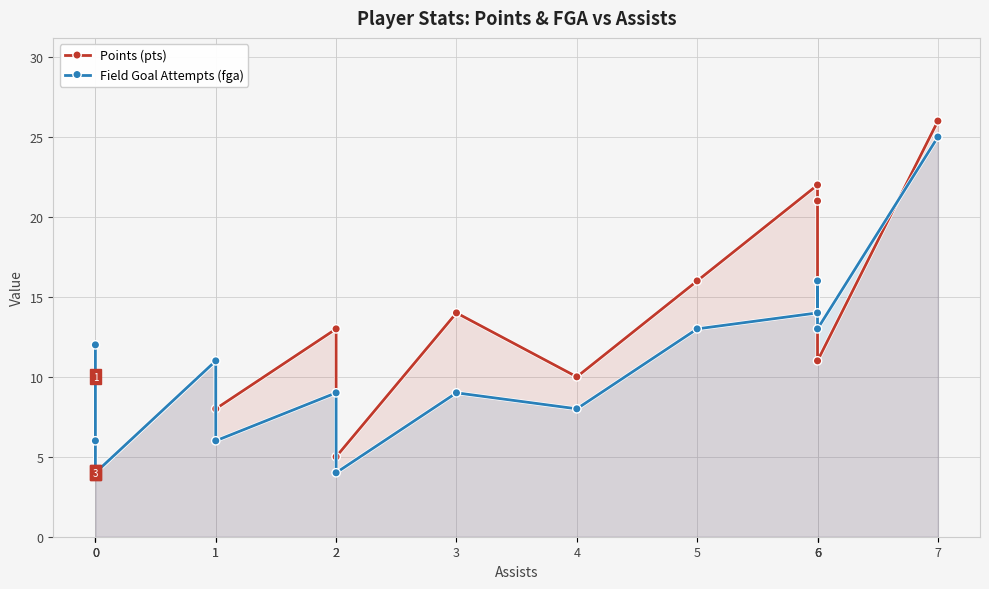

Reading left to right, extract all data points from this chart.

Points (pts): 0=10	0=4	0=4	1=11	1=8	2=13	2=5	3=14	4=10	5=16	6=22	6=21	6=11	7=26
Field Goal Attempts (fga): 0=12	0=6	0=4	1=11	1=6	2=9	2=4	3=9	4=8	5=13	6=14	6=16	6=13	7=25